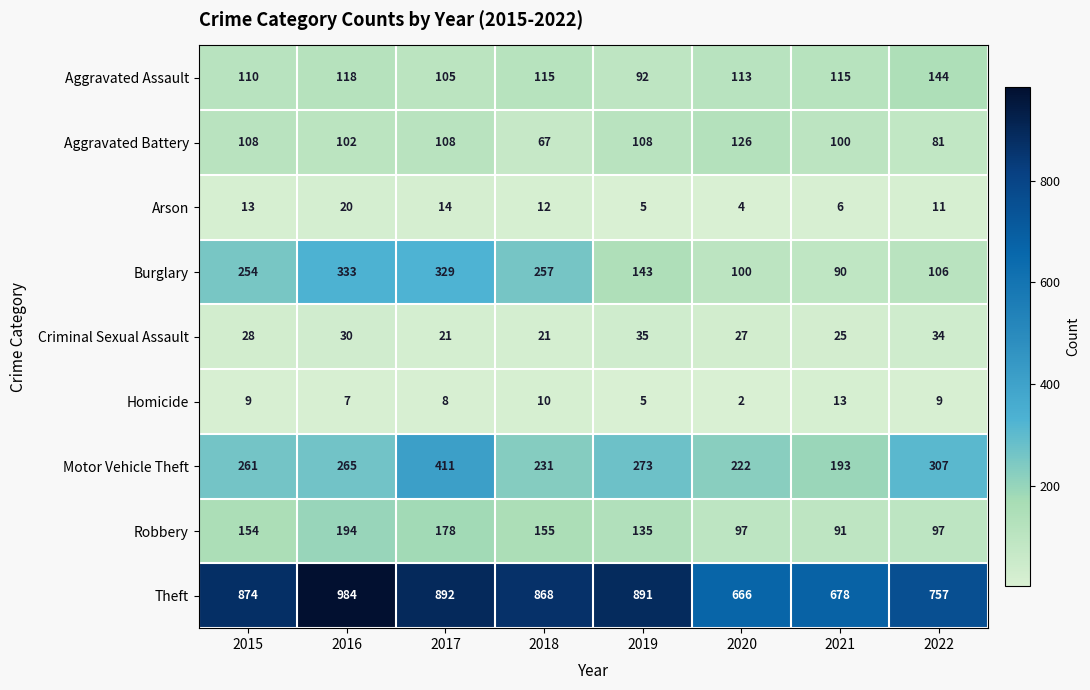

What value does the Homicide series have at 2015, to the nearest 5?

10